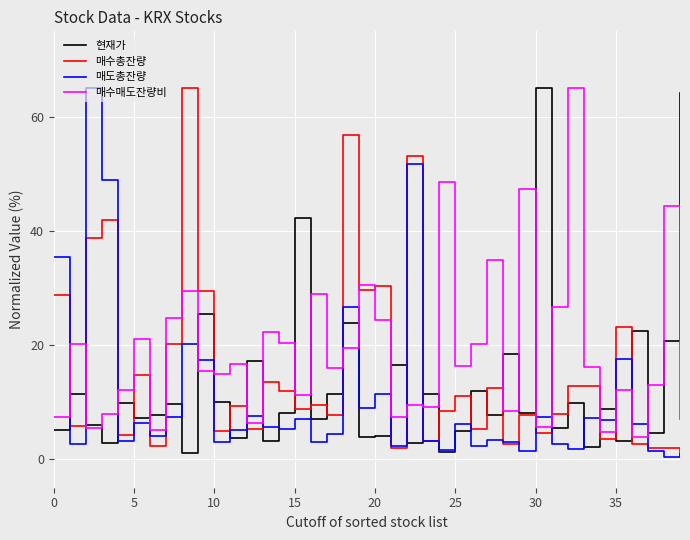

Rank the series by their average value, from highest to lowest.

매수매도잔량비, 매수총잔량, 현재가, 매도총잔량